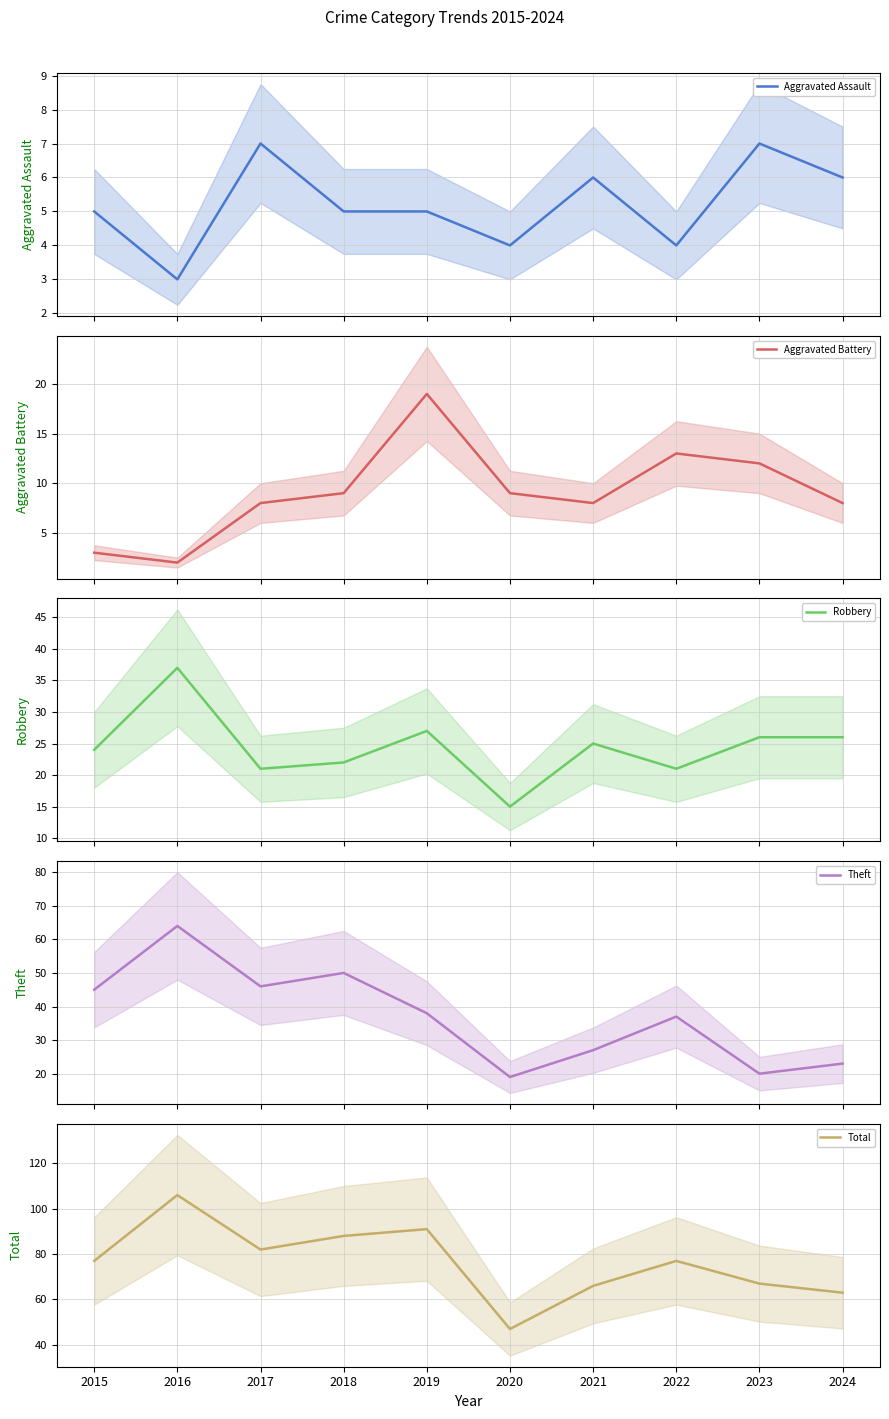

How many times do Theft and Robbery cross each other?

1